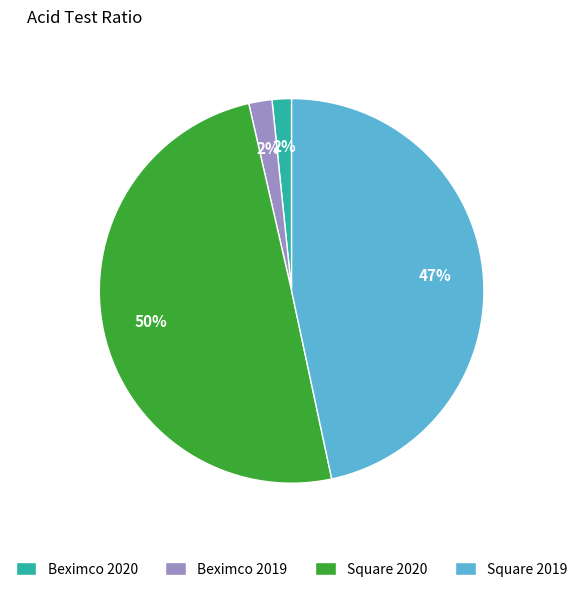

Between Beximco 2019 and Square 2019, which is larger?

Square 2019